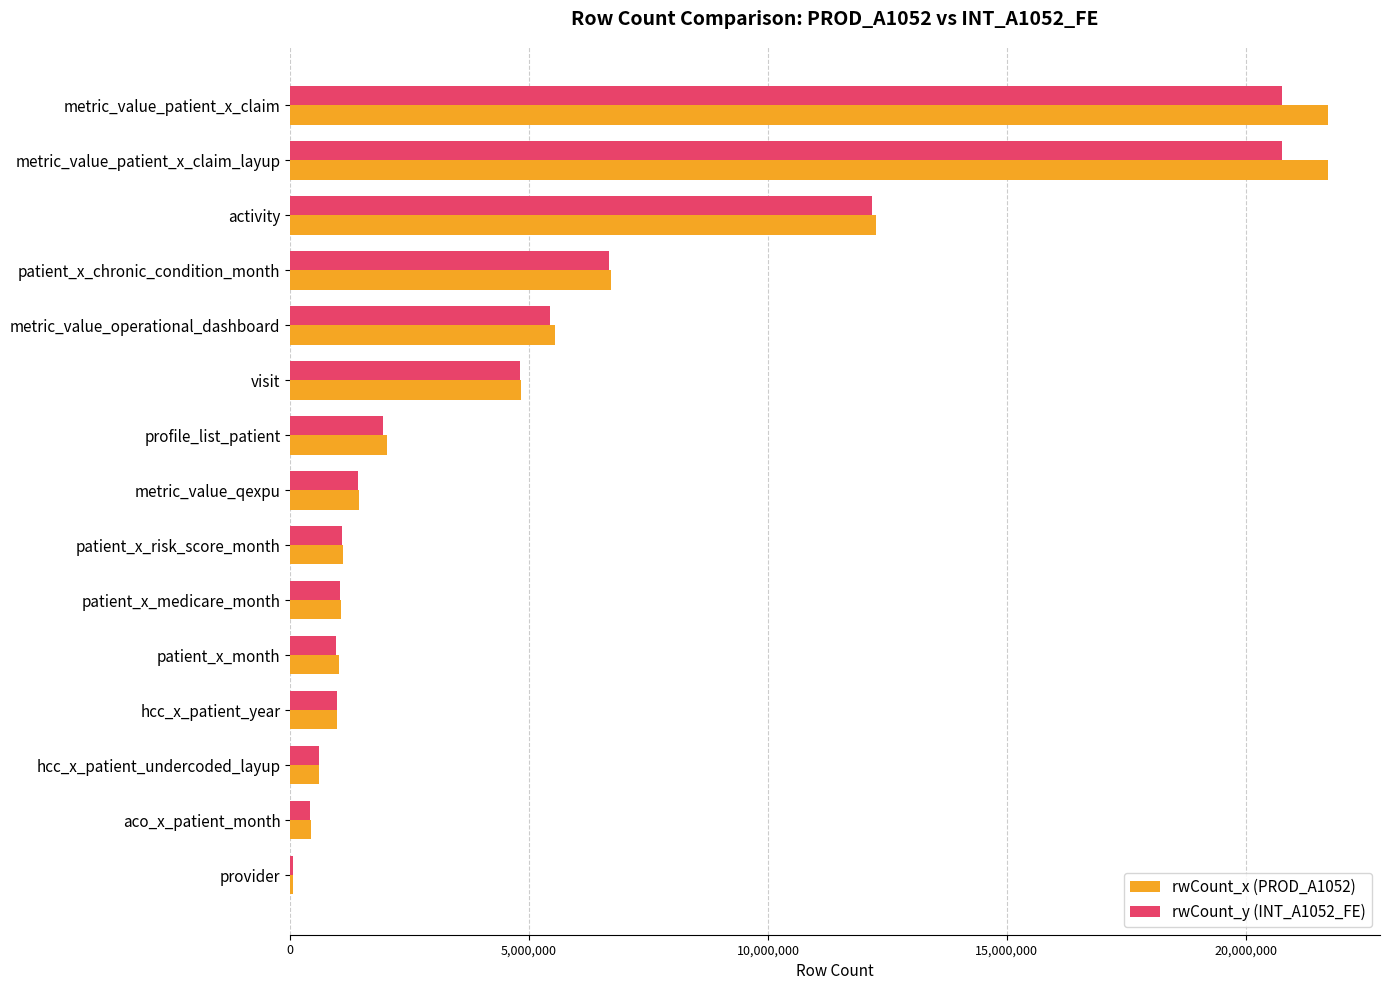

The rwCount_x (PROD_A1052) series shows 1403824 at patient_x_chronic_condition_month. True or false?

False